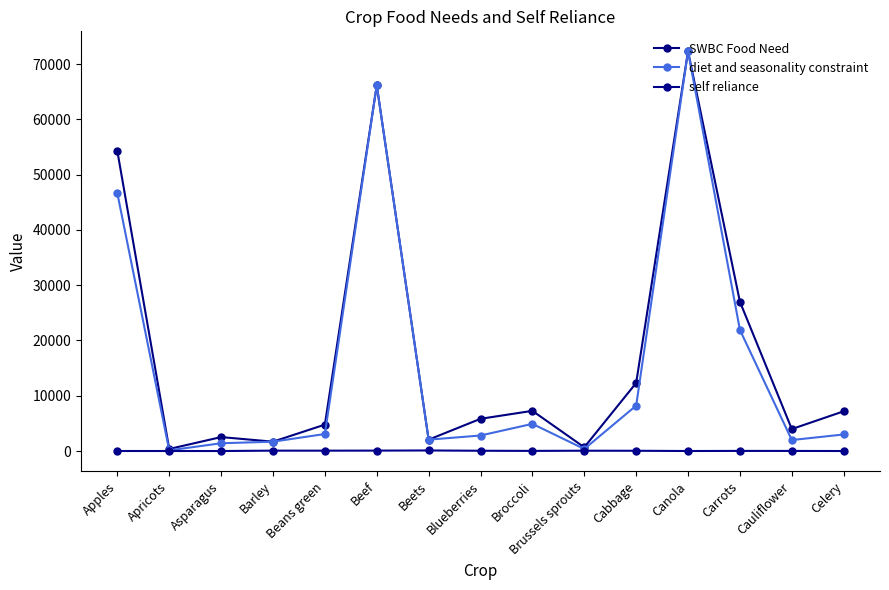

Reading right to left, list all the values displayed in this chart.

SWBC Food Need: Celery=7187.0	Cauliflower=3972.9	Carrots=27000.1	Canola=72303.0	Cabbage=12312.4	Brussels sprouts=672.4	Broccoli=7267.8	Blueberries=5827.9	Beets=2053.7	Beef=66164.3	Beans green=4773.5	Barley=1690.4	Asparagus=2520.8	Apricots=367.1	Apples=54258.3
diet and seasonality constraint: Celery=2994.6	Cauliflower=1986.4	Carrots=21906.1	Canola=72303.0	Cabbage=8208.2	Brussels sprouts=368.7	Broccoli=4913.6	Blueberries=2806.4	Beets=2053.7	Beef=66164.3	Beans green=3075.7	Barley=1690.4	Asparagus=1404.2	Apricots=119.3	Apples=46623.2
self reliance: Celery=0.3	Cauliflower=15.1	Carrots=20.7	Canola=0.8	Cabbage=45.2	Brussels sprouts=54.8	Broccoli=22.7	Blueberries=48.2	Beets=100.0	Beef=74.2	Beans green=64.4	Barley=65.6	Asparagus=0.4	Apricots=1.2	Apples=4.3